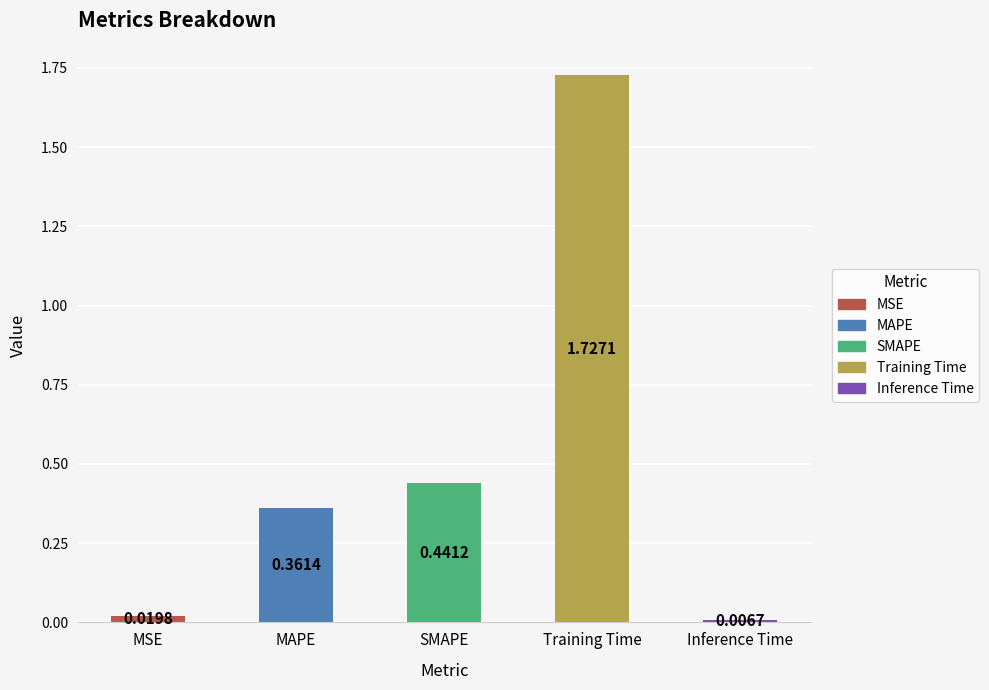

Is it true that the value at SMAPE is 0.2?

False